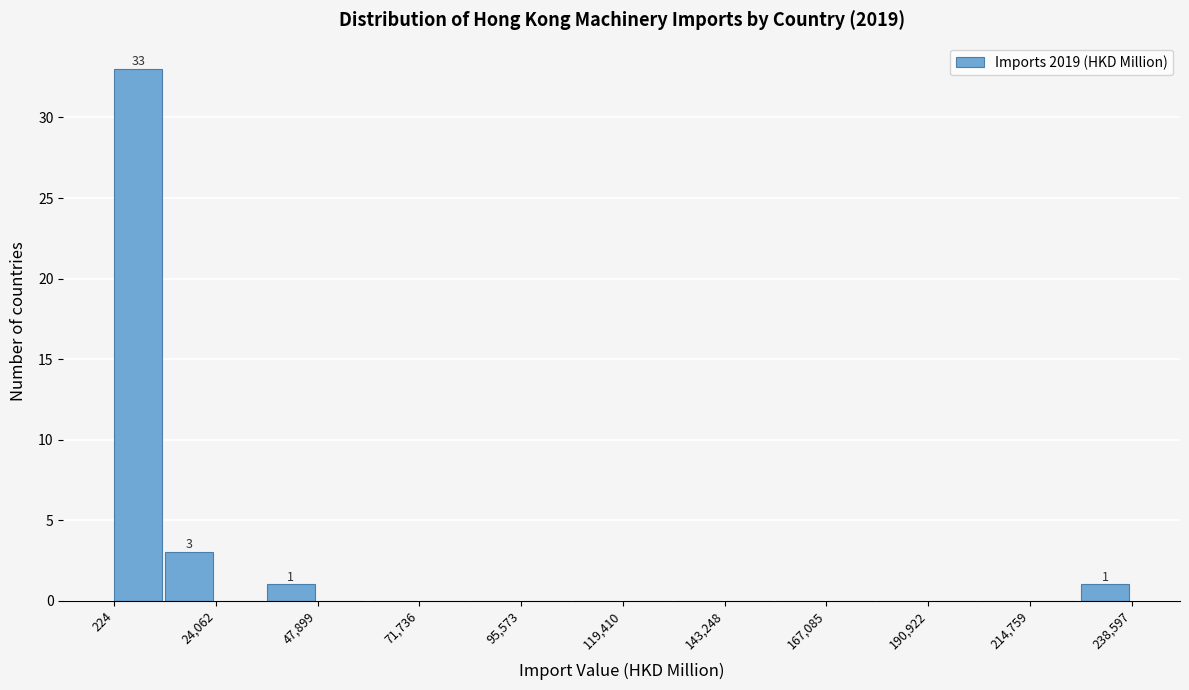

Around what value on the x-axis is the tallest bar? Give the approximate position of its centre, as read against the axis.

5000